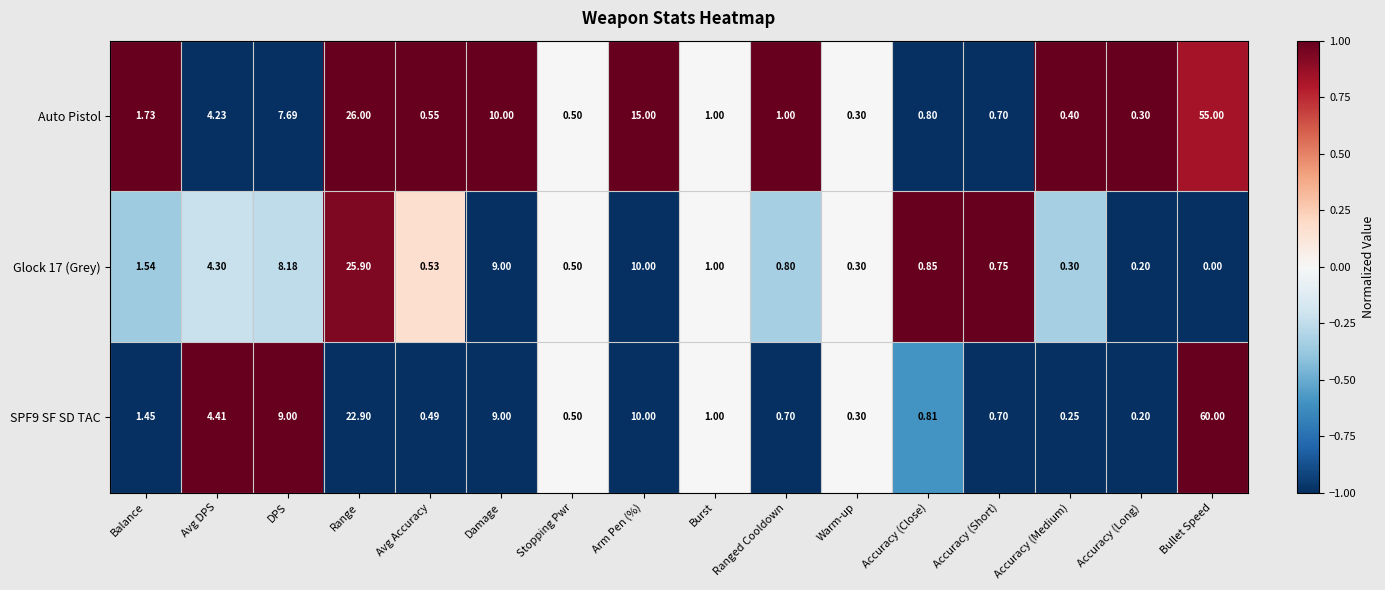

List the series in order of their peak value, highest first.

SPF9 SF SD TAC, Auto Pistol, Glock 17 (Grey)